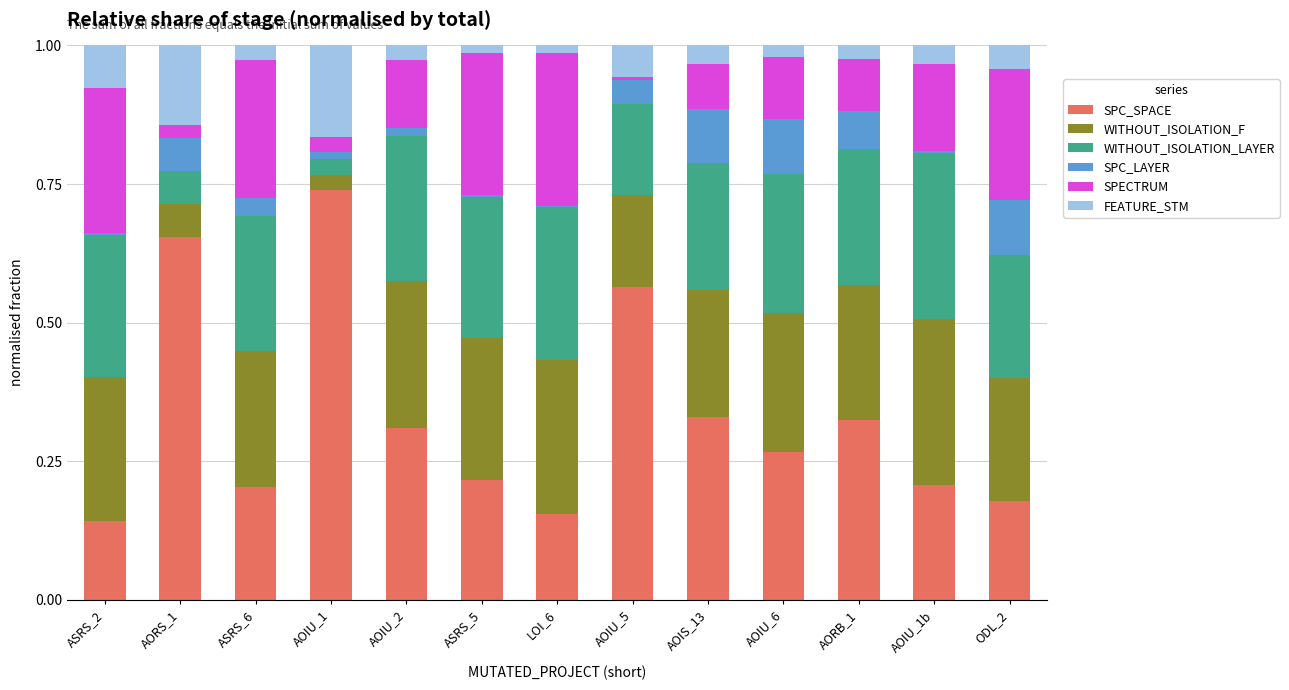

Does the chart contain stacked bars?

Yes